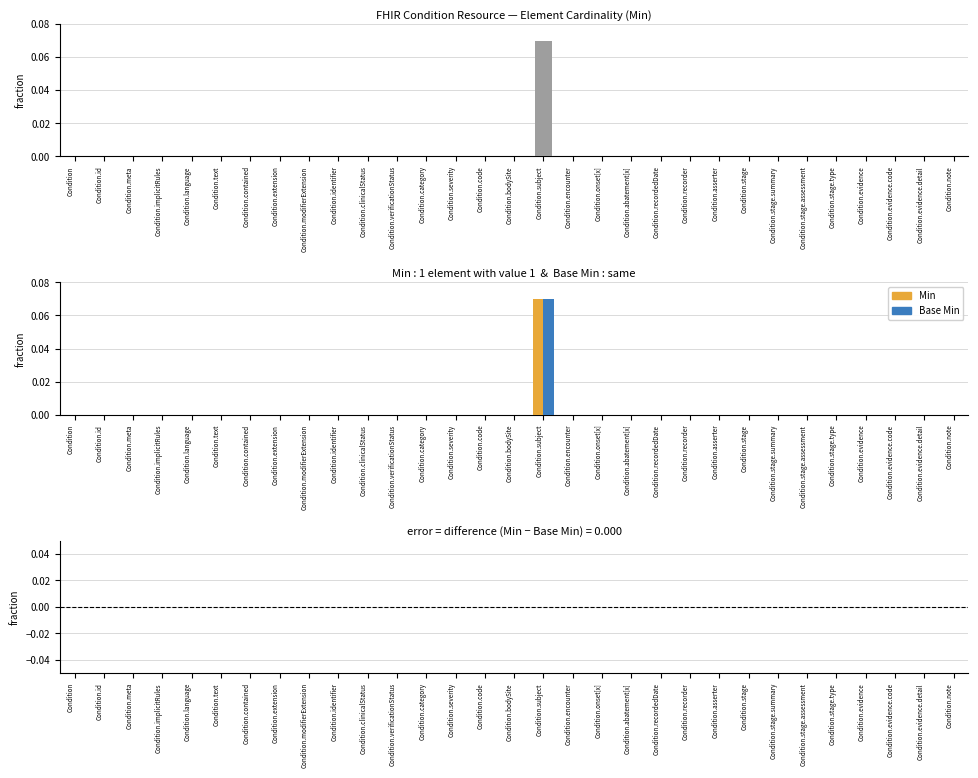

At which label does Base Min reach its minimum?

Condition